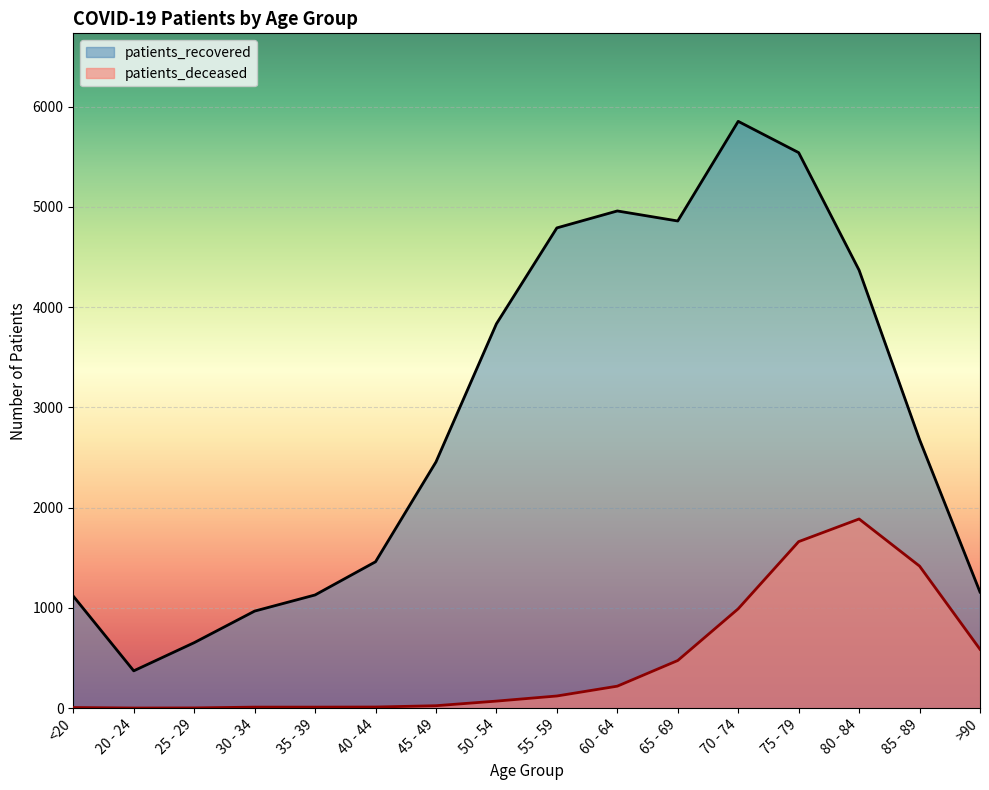

What are all the series names shown in the legend?

patients_recovered, patients_deceased